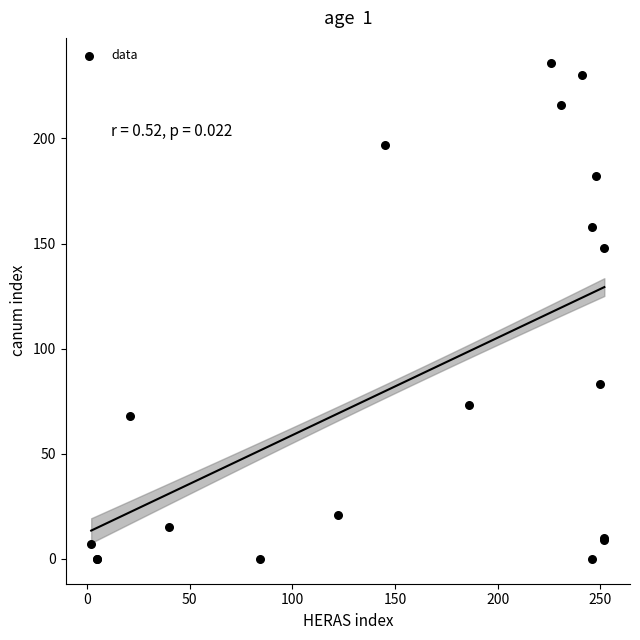

What Y value in the scatter plot is closest to 118?

148